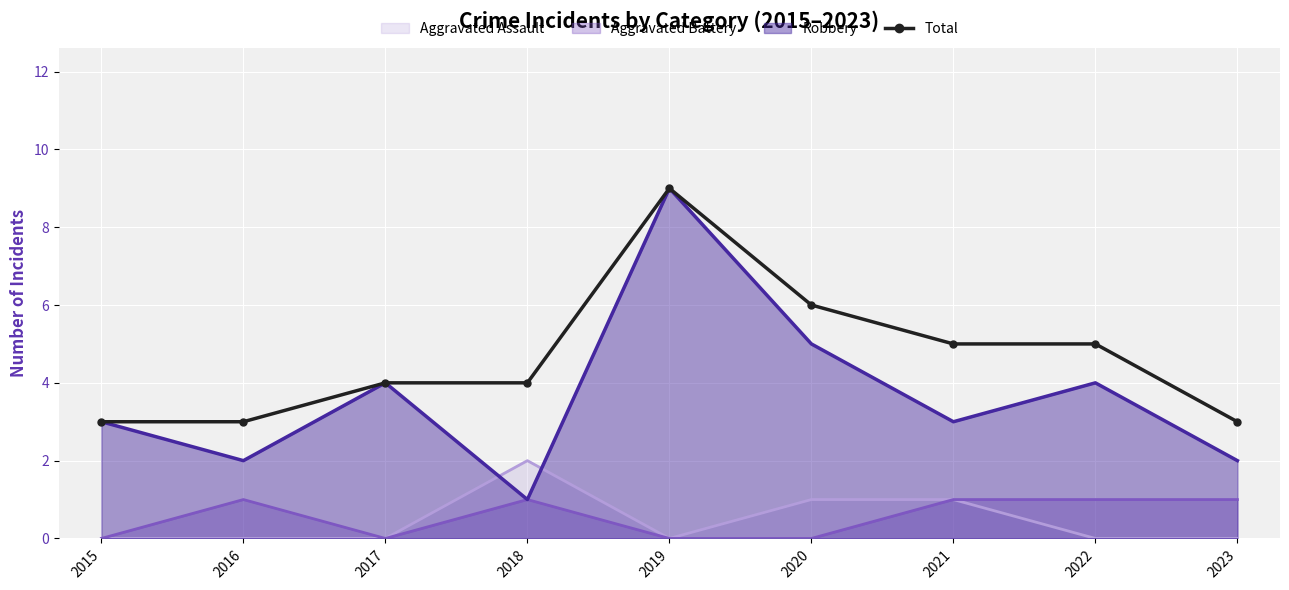

Count the values in the range 3 to 5.

7